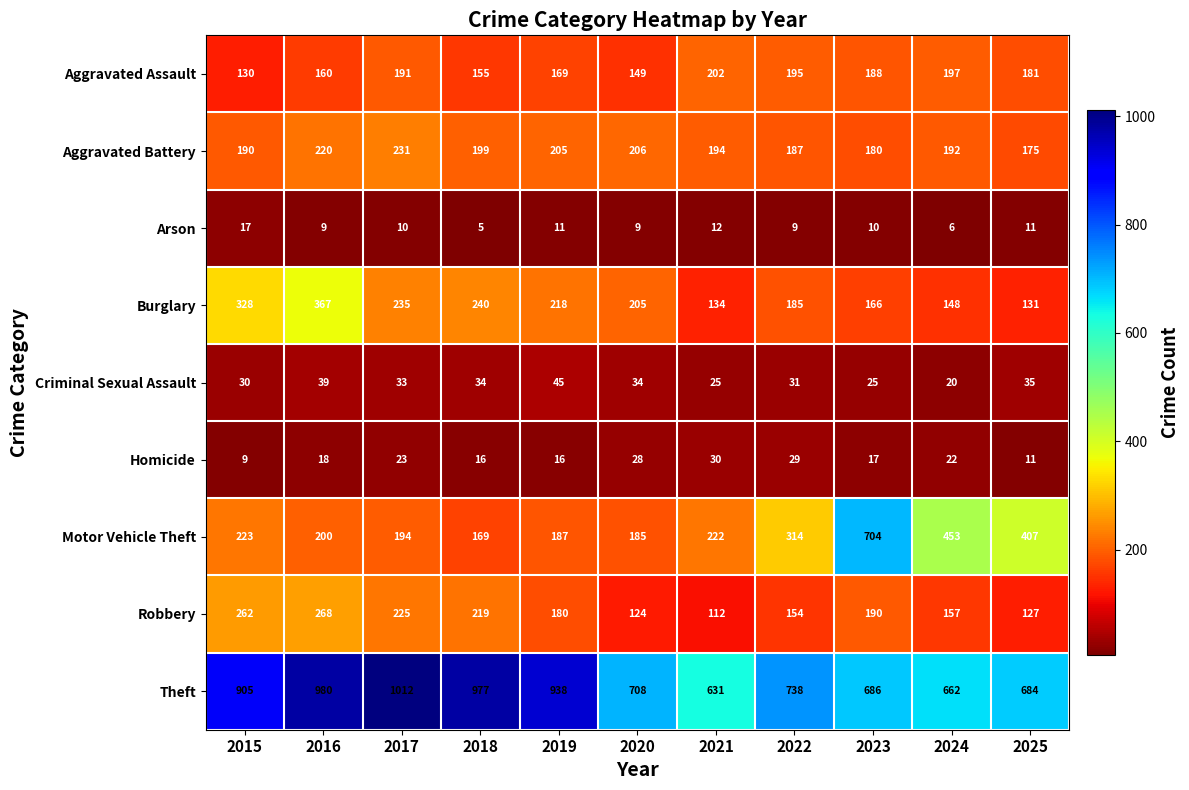

At which label is Homicide closest to 19?

2016